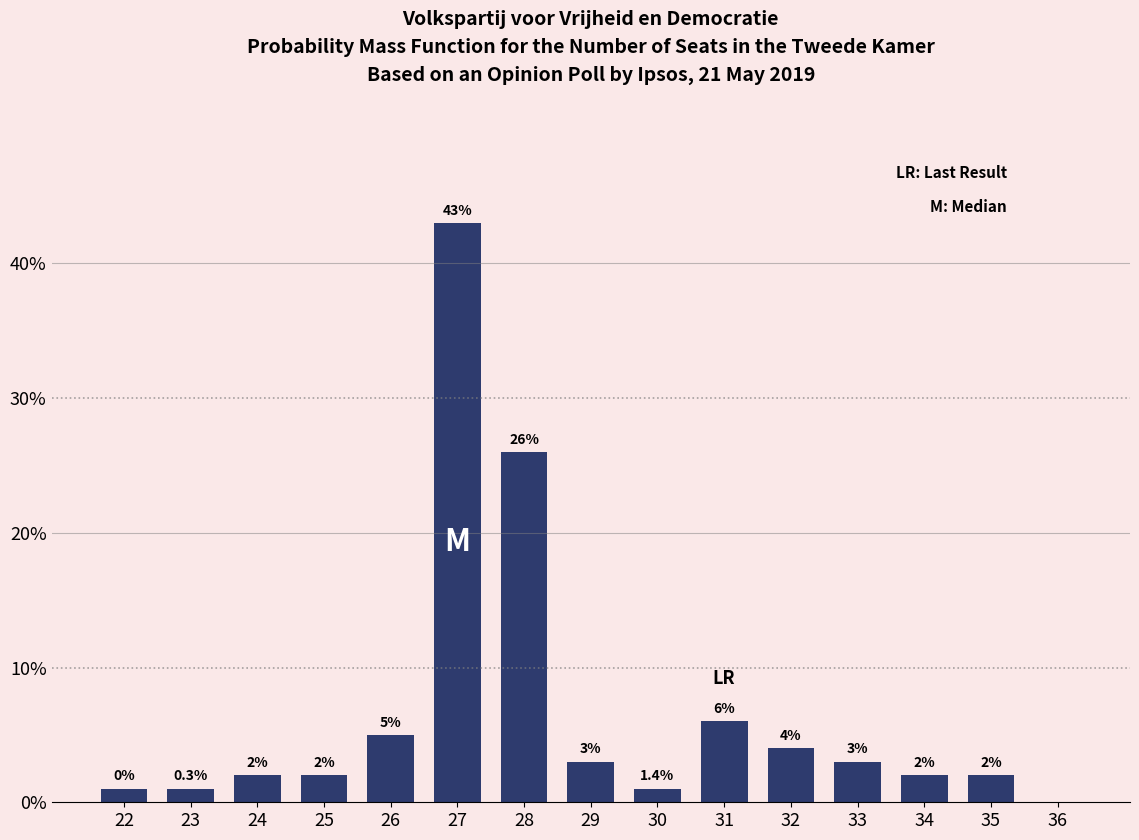

Reading left to right, list all the values displayed in this chart.

22=1	23=1	24=2	25=2	26=5	27=43	28=26	29=3	30=1	31=6	32=4	33=3	34=2	35=2	36=0